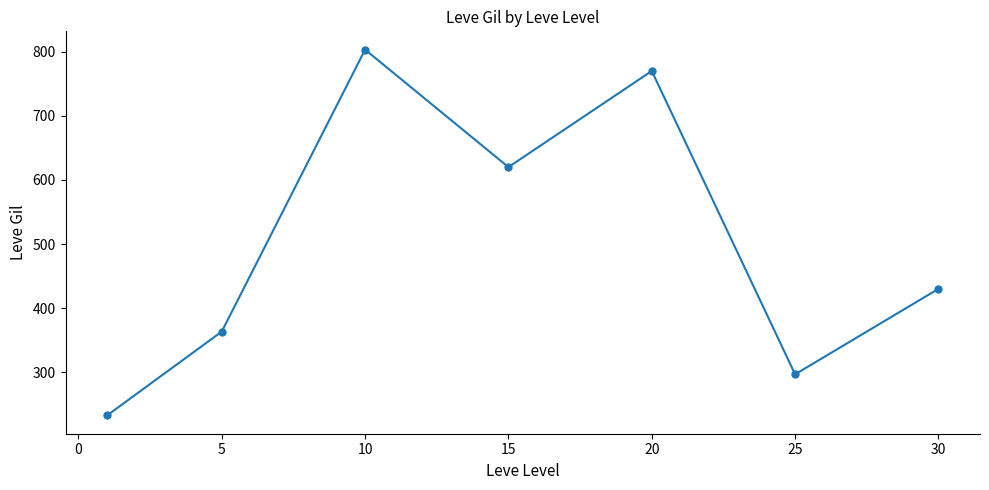

How many interior local valleys (lower than both neighbors) does the data have?

2